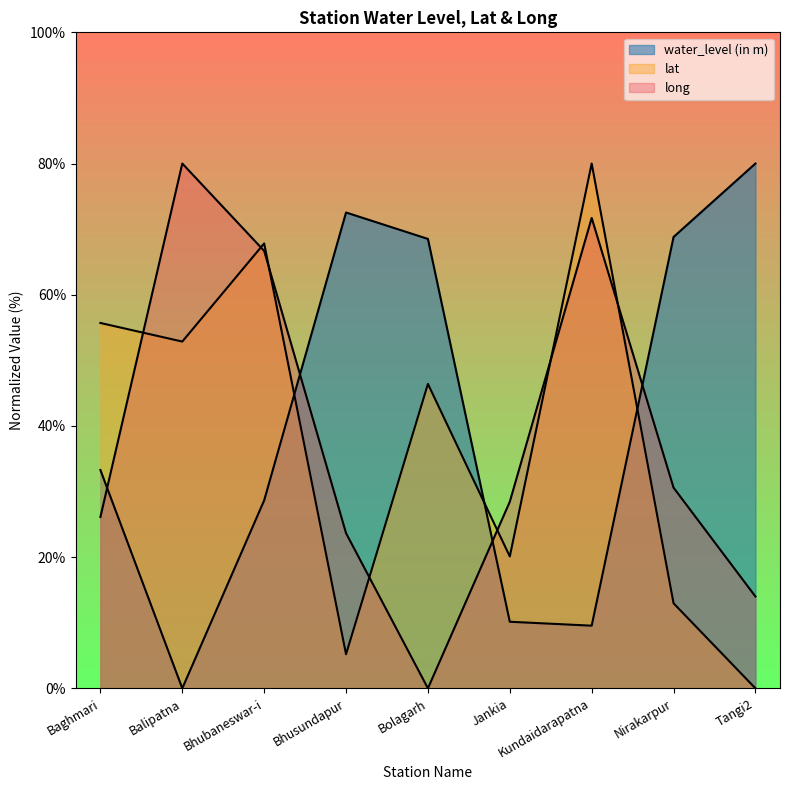

How many data points in long are above 28?

5